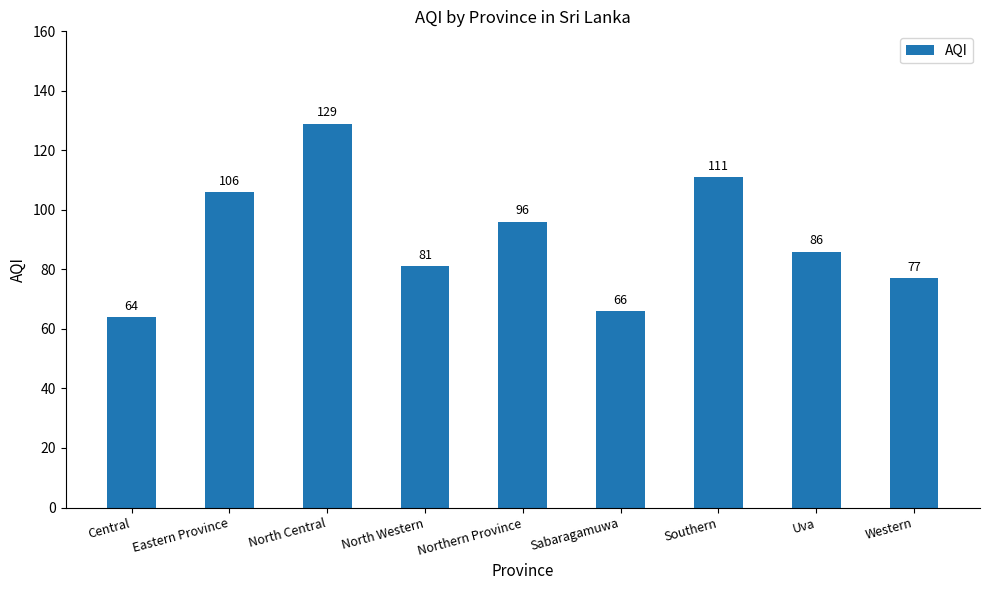

What is the sum of the values at Sabaragamuwa and Central?

130